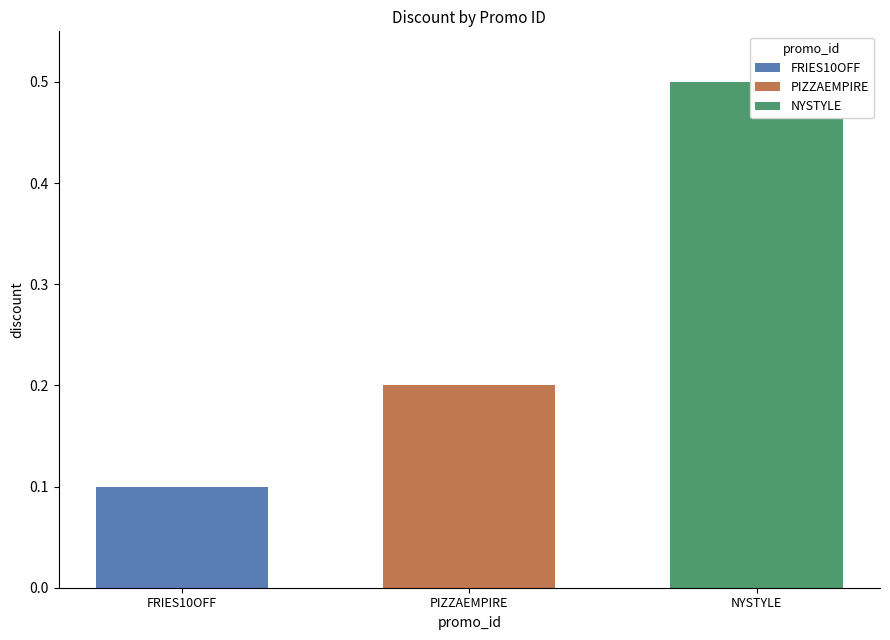

What is the label of the 1st bar from the left?

FRIES10OFF